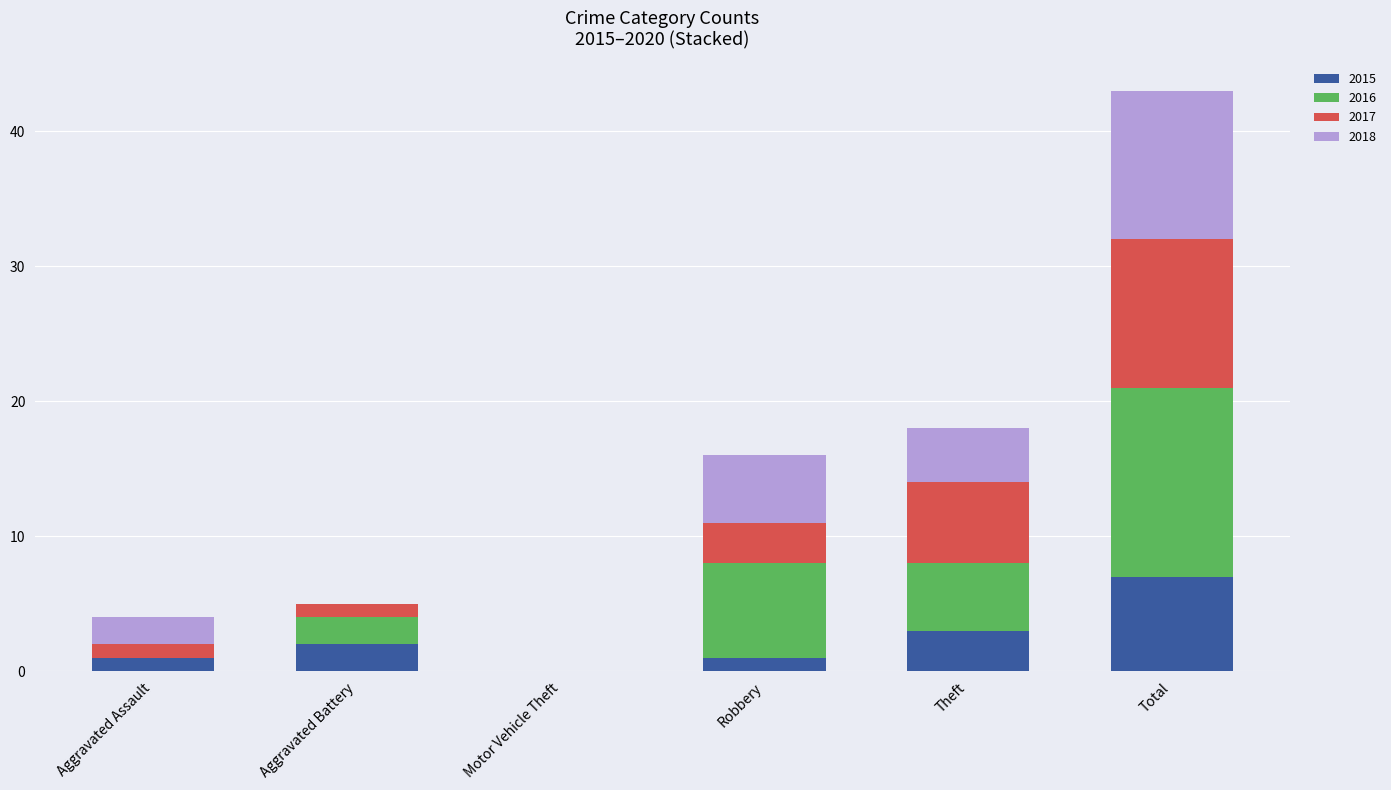

Which category has the highest value in the 2015 series?

Total